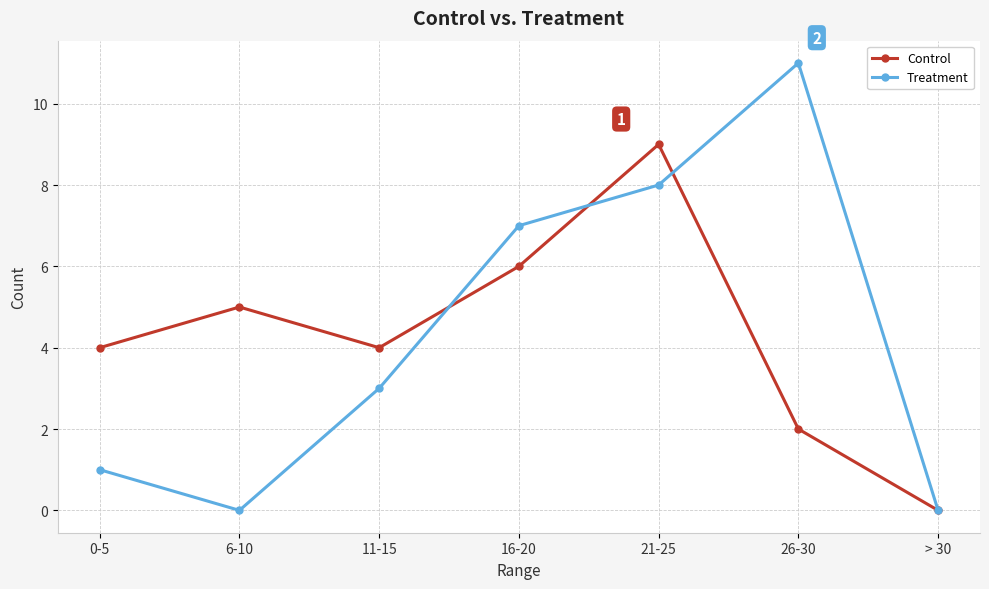

Count the number of categories in the chart.

7